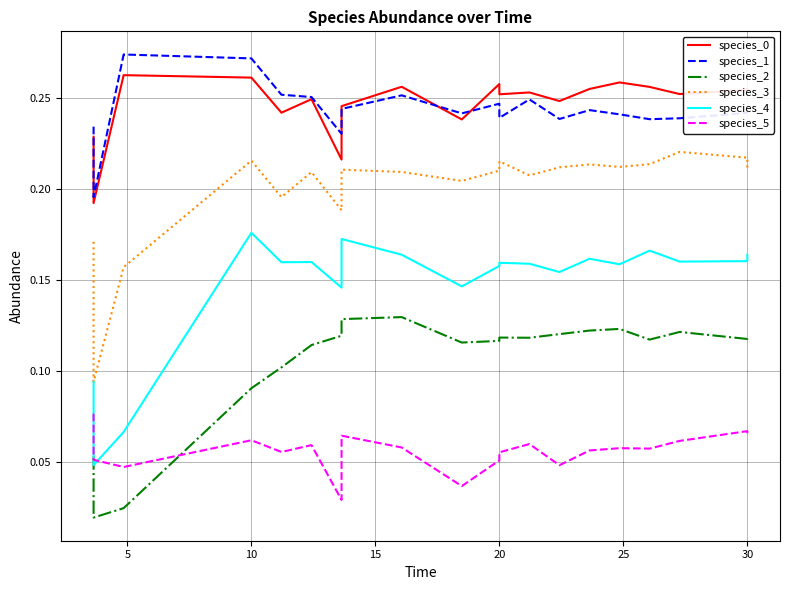

What is the difference between the second highest and minimum values in the species_0 series?

0.1